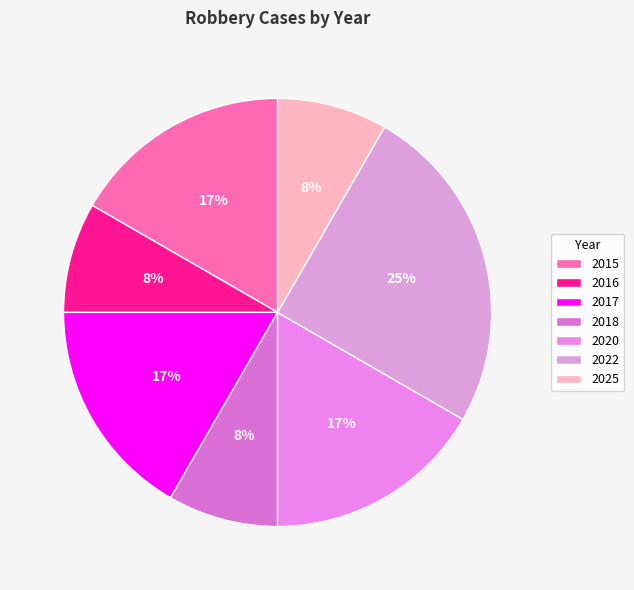

What percentage is the 2025 slice, to the nearest percent?

8%